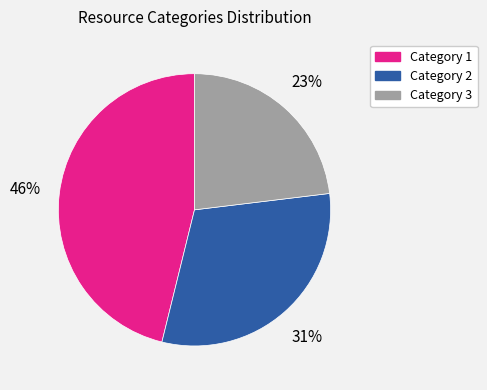

How many segments does this pie chart have?

3